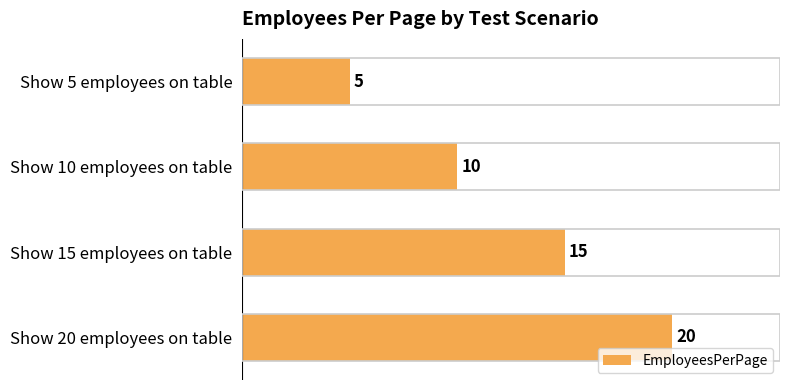

How many bars are there in total?

4